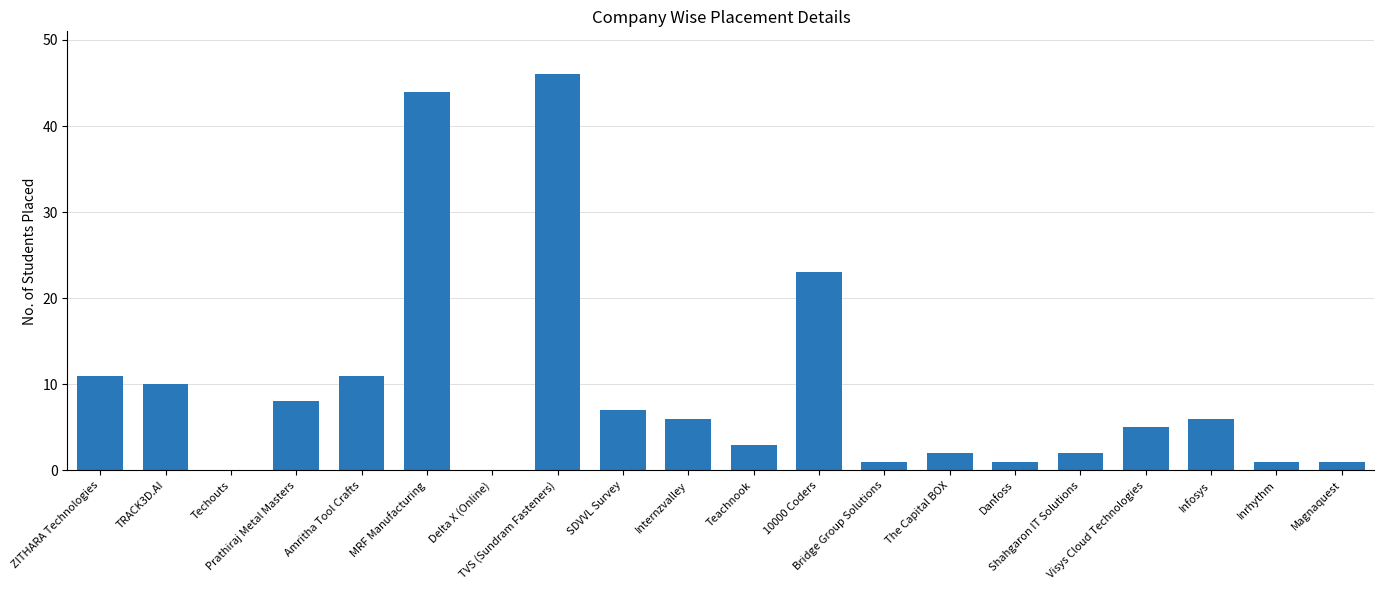

Is it true that the value at Internzvalley is 3?

False